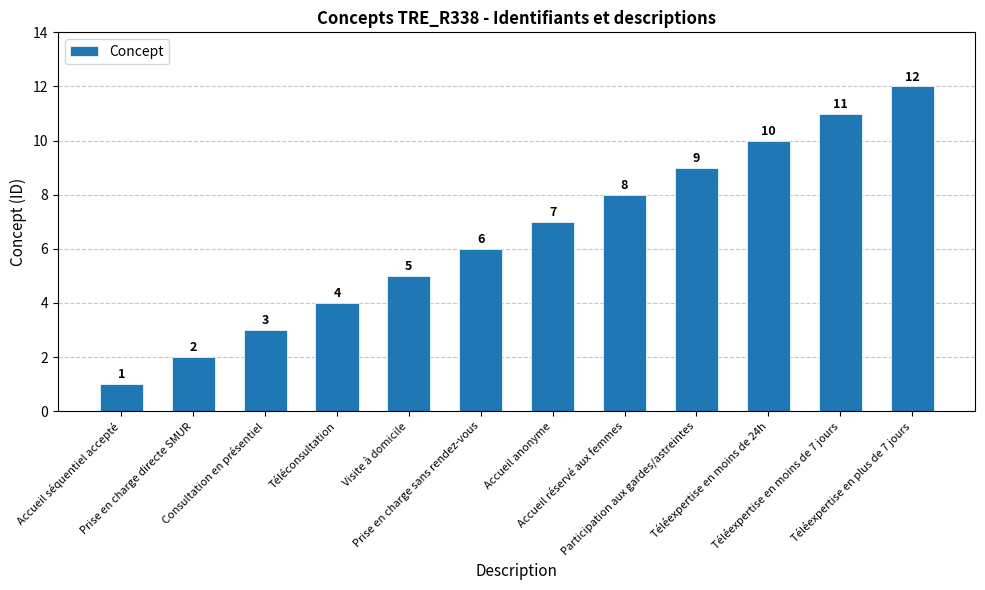

List the labels in order of value, smallest first.

Accueil séquentiel accepté, Prise en charge directe SMUR, Consultation en présentiel, Téléconsultation, Visite à domicile, Prise en charge sans rendez-vous, Accueil anonyme, Accueil réservé aux femmes, Participation aux gardes/astreintes, Téléexpertise en moins de 24h, Téléexpertise en moins de 7 jours, Téléexpertise en plus de 7 jours